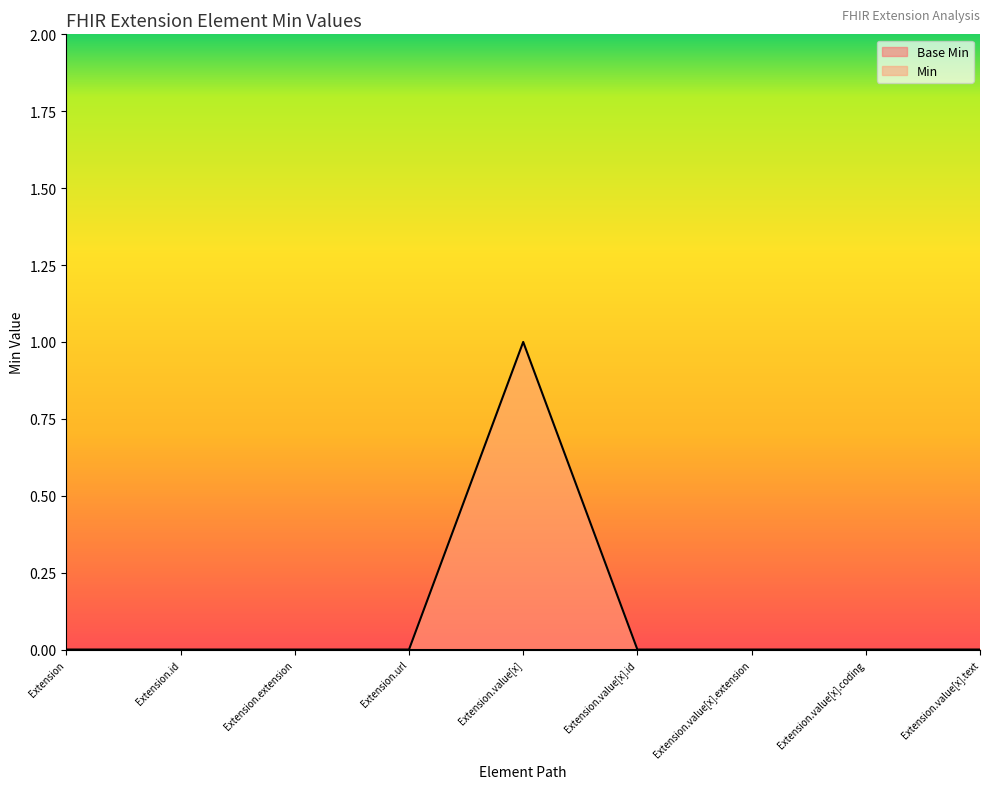

Where is the first local maximum?

Extension.value[x]